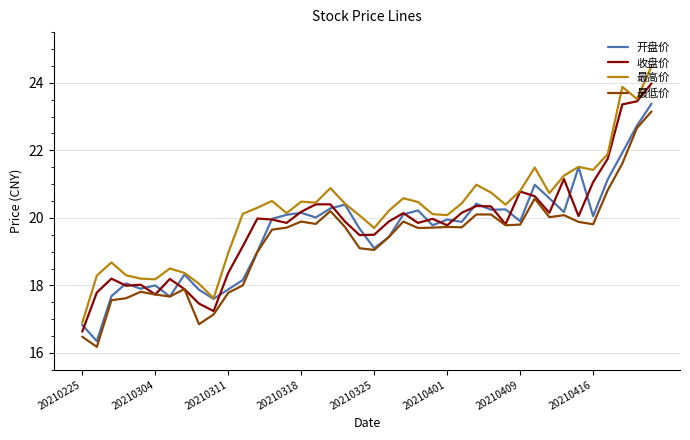

Which series has the largest range (max minus min)?

最高价